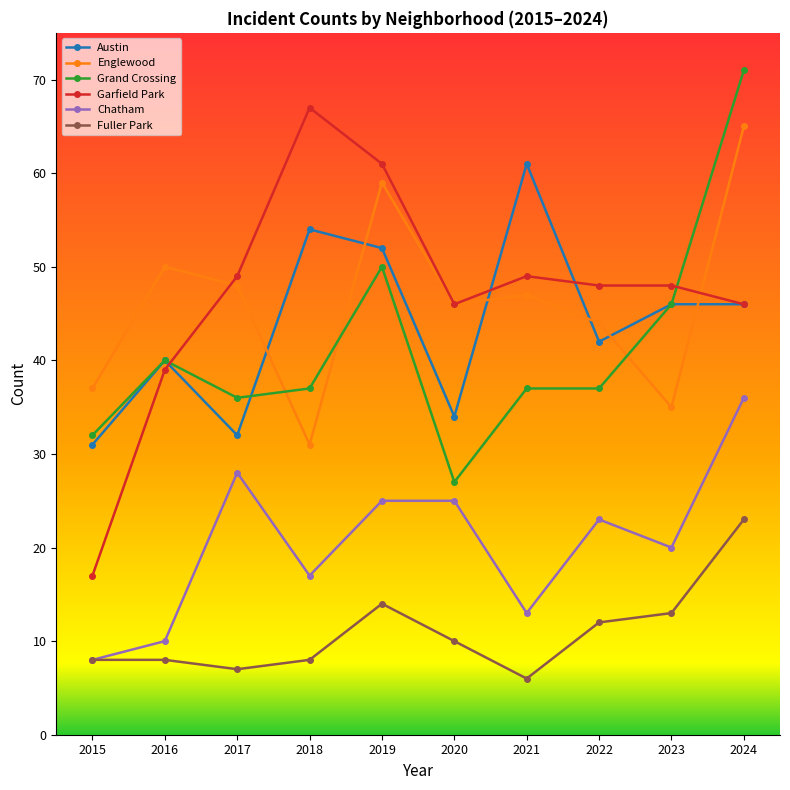

How many intersections are there between Grand Crossing and Englewood?

3